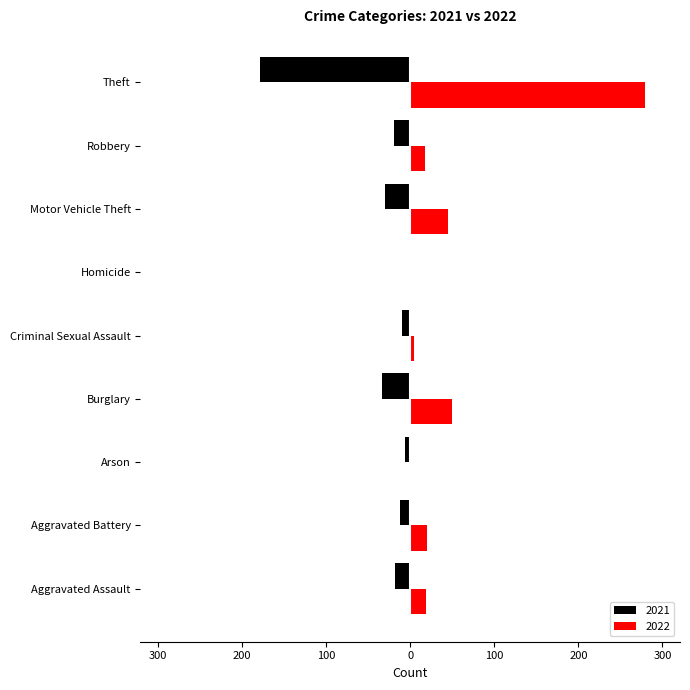

What are all the series names shown in the legend?

2021, 2022